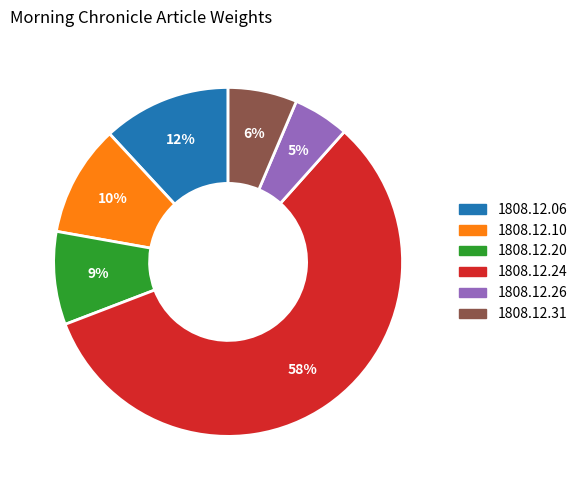

To the nearest percent, what percentage of the pie is 1808.12.31?

6%